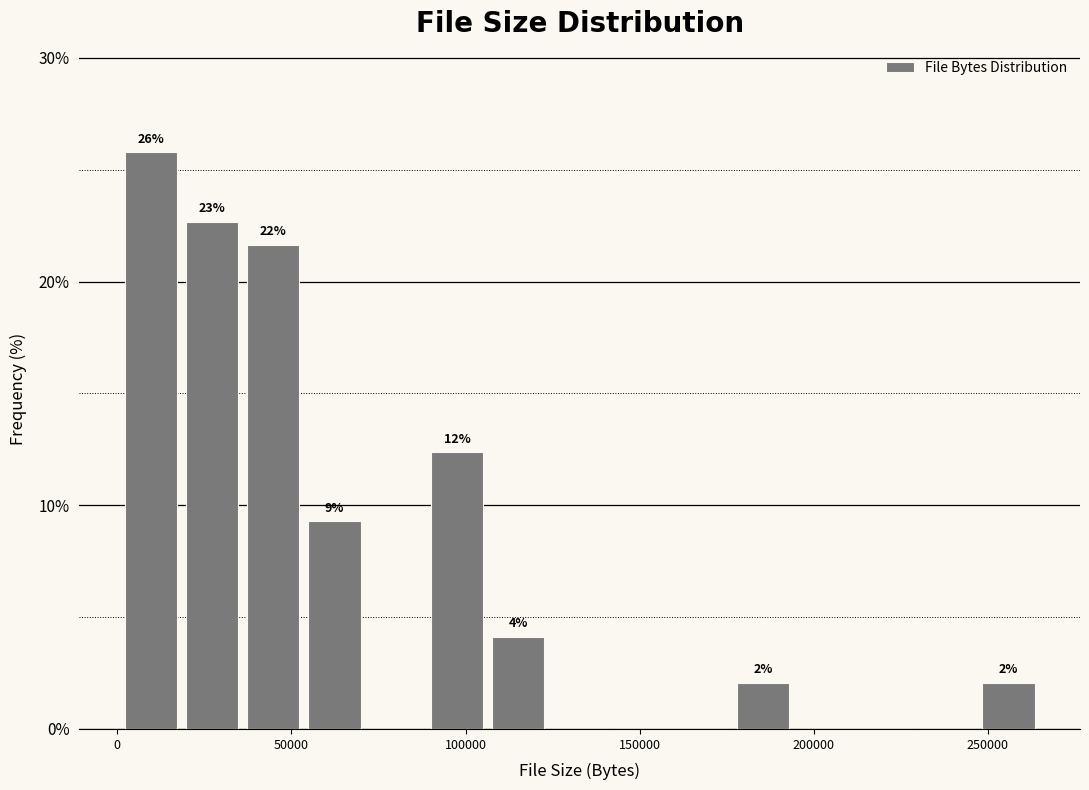

Read against the x-axis, roughly where is the centre of the tallest bar?

10000